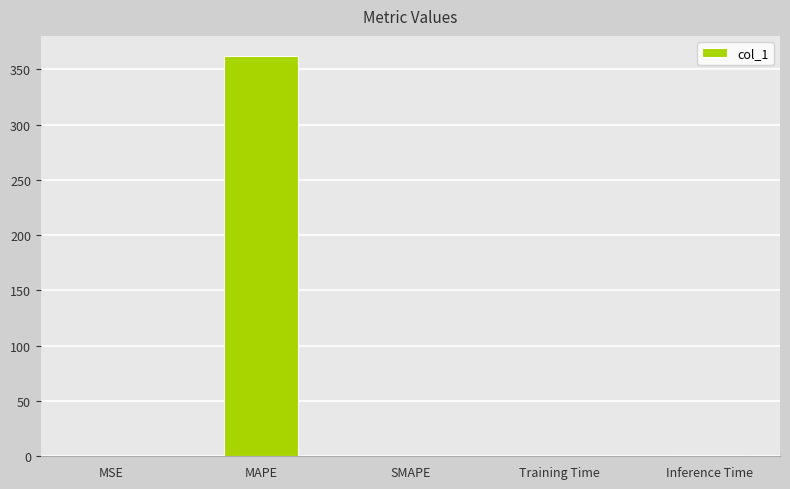

What is the average value?

72.6